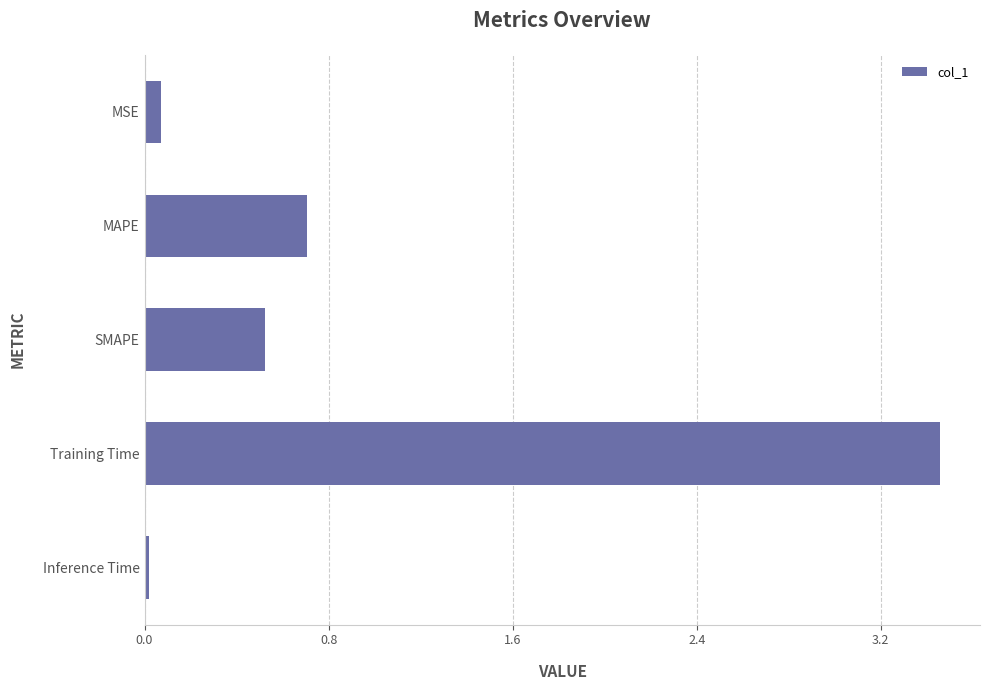

List the labels in order of value, largest first.

Training Time, MAPE, SMAPE, MSE, Inference Time